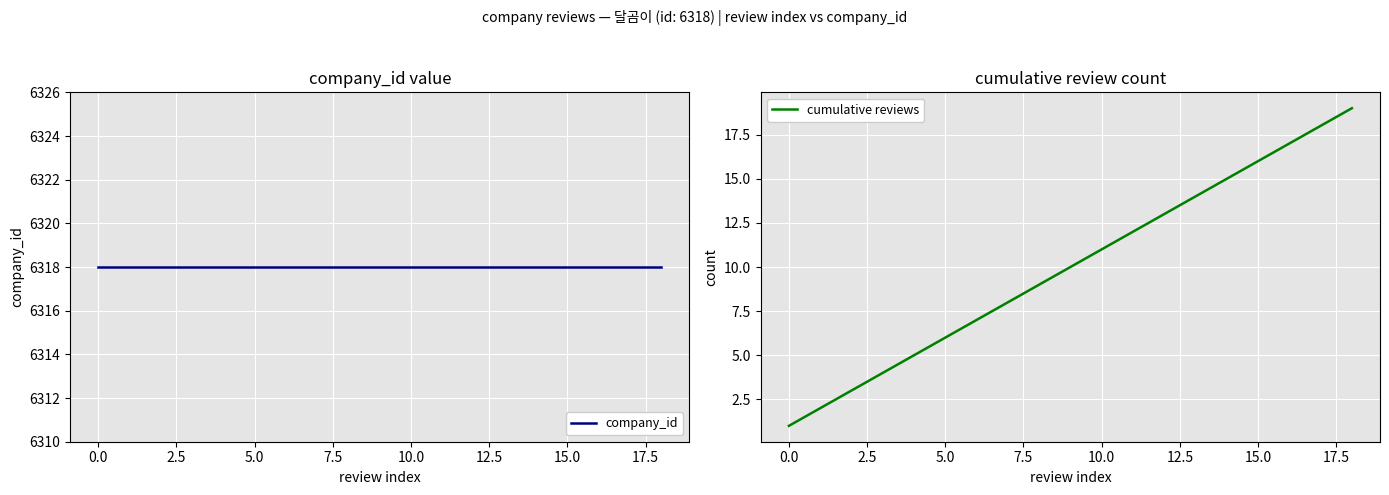

Between 7.5 and 12.5, which is larger?

7.5